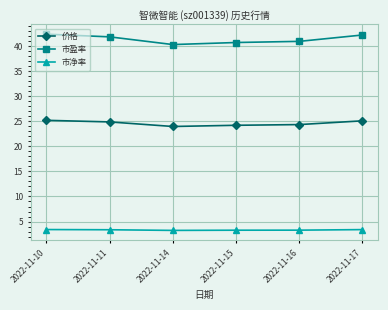

What is the spread (max minus min) of values at 2022-11-14?

37.1